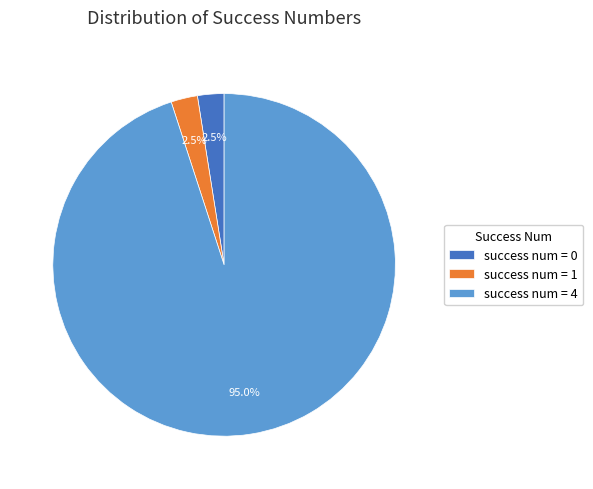

How many segments does this pie chart have?

3